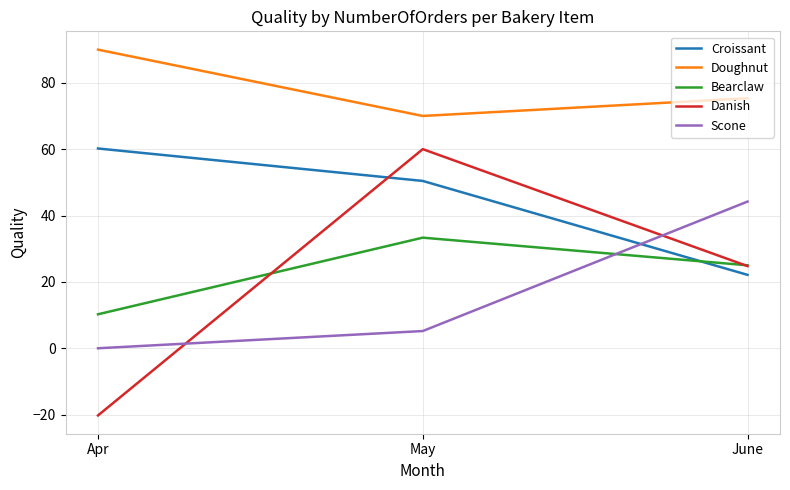

The Danish series shows 60.0 at May. True or false?

True